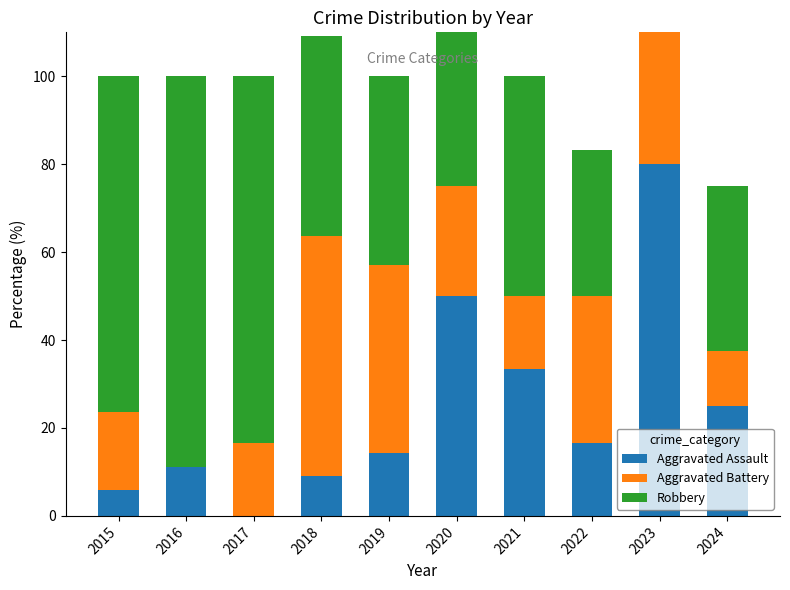

What is the total value across all series at 2024?

75.0